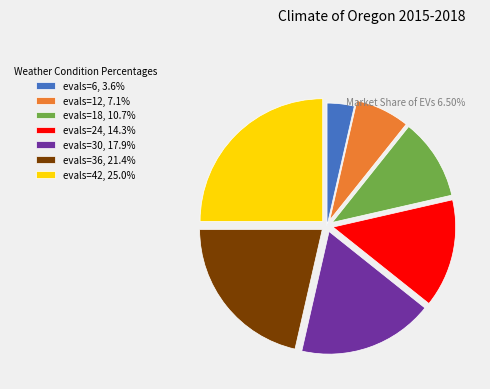

Which has a higher value, evals=12 or evals=36?

evals=36